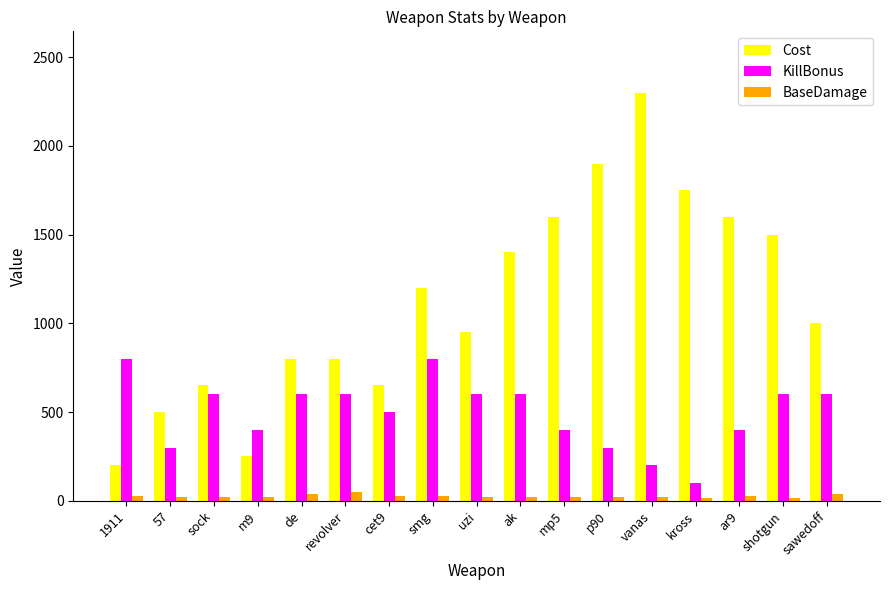

Read the BaseDamage value at p90.

20